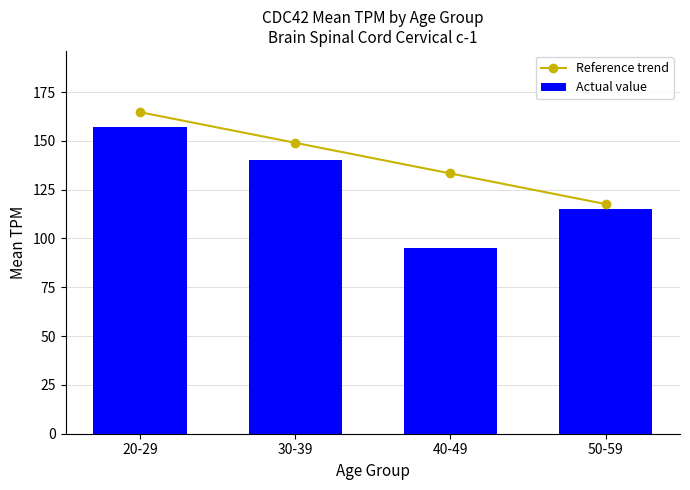

Is the value of Actual value at 20-29 greater than the value of Reference trend at 50-59?

Yes